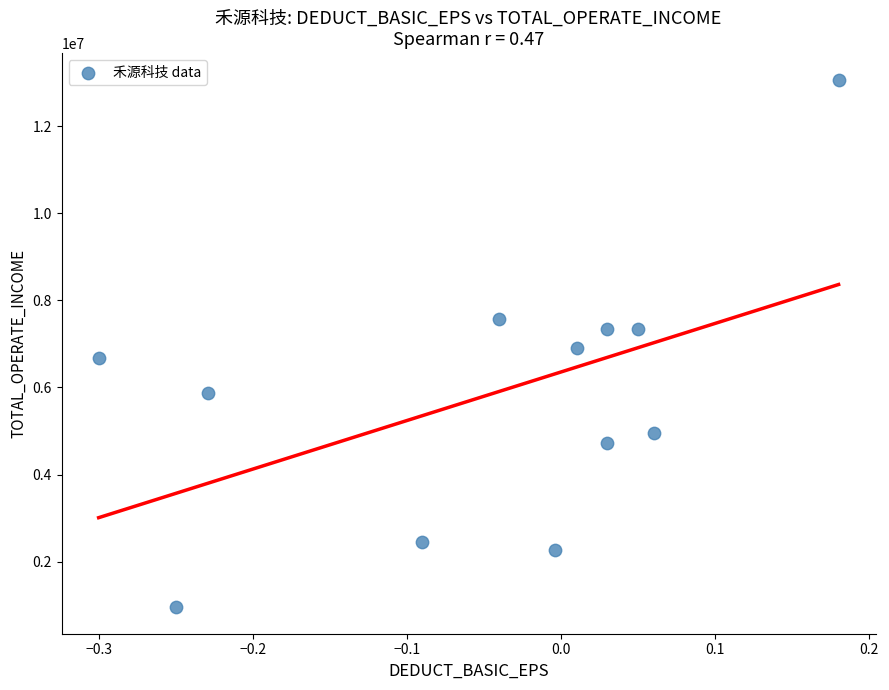

What is the range of X values (max minus min)?

0.5